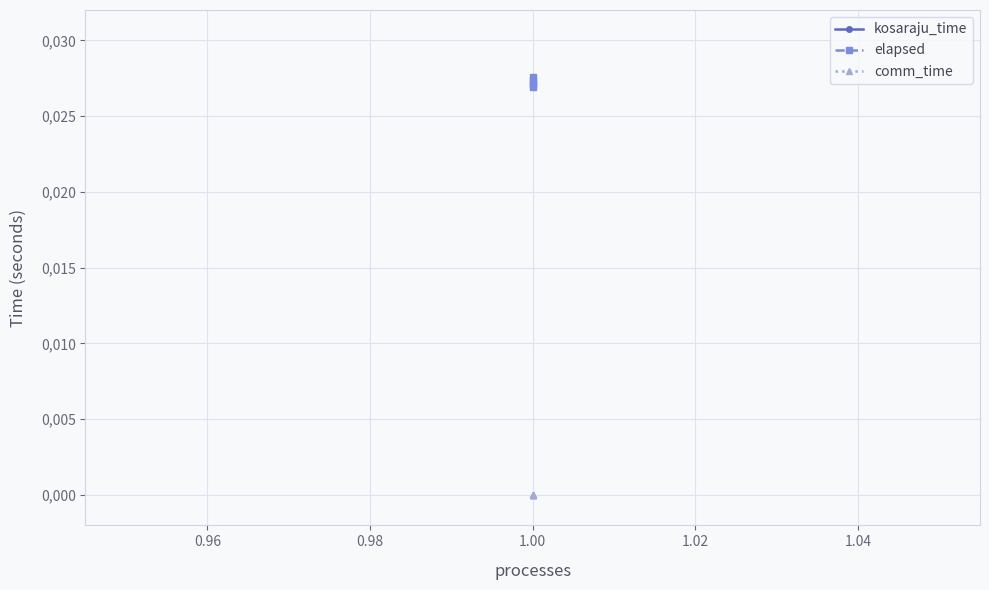

Which series has the widest spread of values?

kosaraju_time